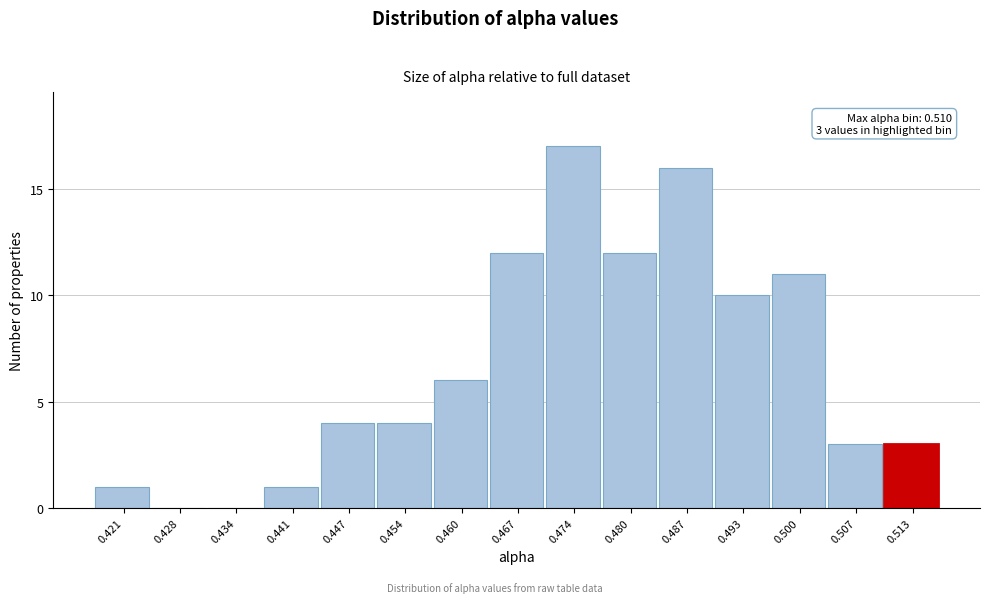

Over which range of the x-axis is the bar tallest?

0.470 to 0.477